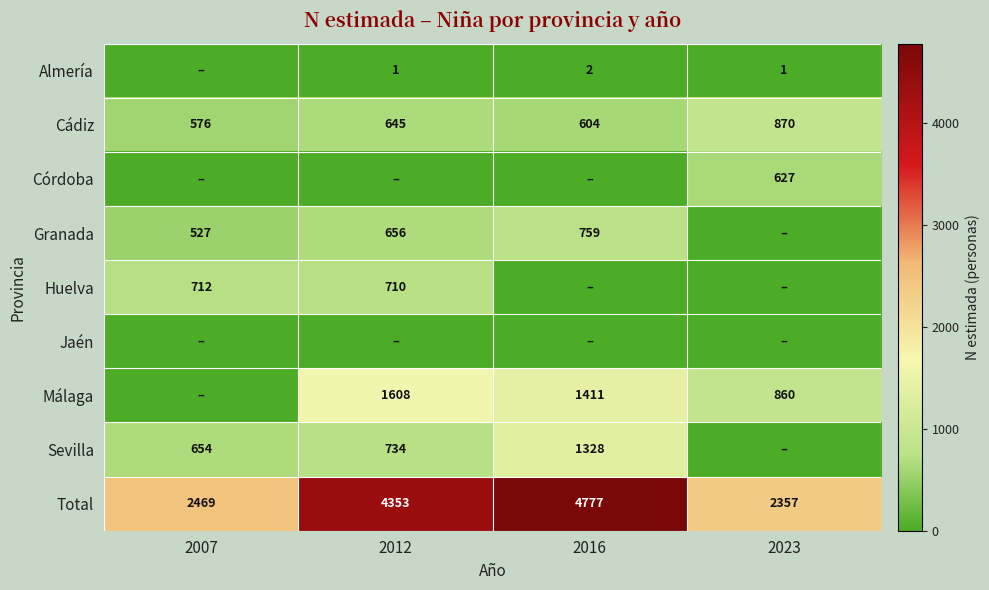

At how many categories does at least one series exceed 1472?

4